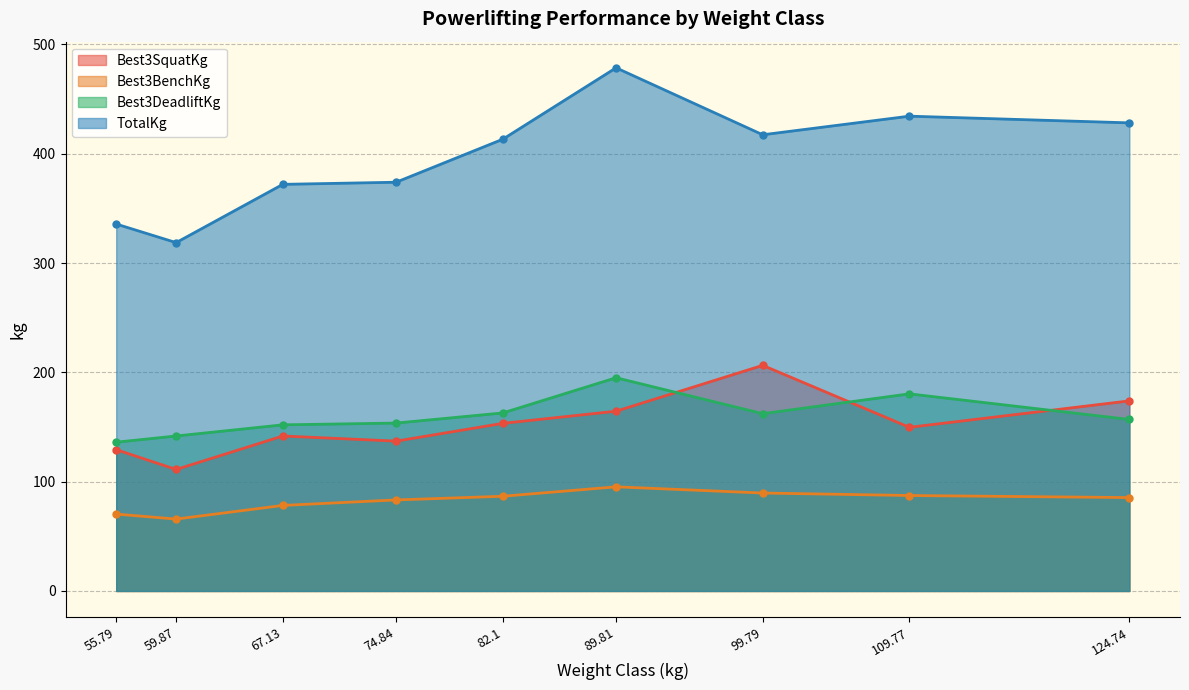

How many intersections are there between Best3DeadliftKg and Best3SquatKg?

3